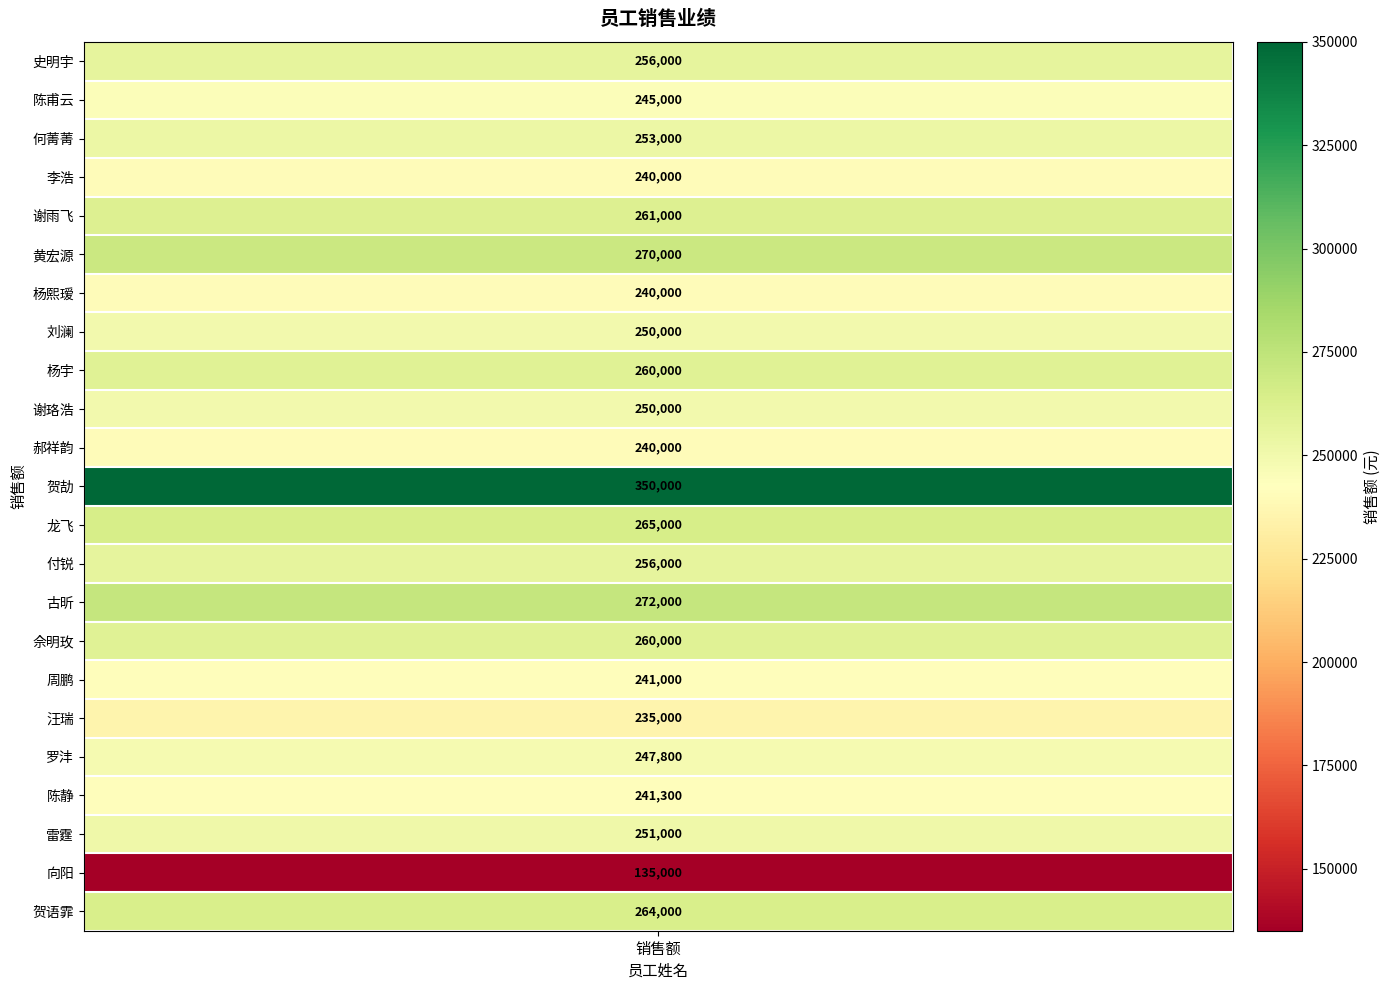

Reading left to right, what are all the values shown in this chart?

256000	245000	253000	240000	261000	270000	240000	250000	260000	250000	240000	350000	265000	256000	272000	260000	241000	235000	247800	241300	251000	135000	264000